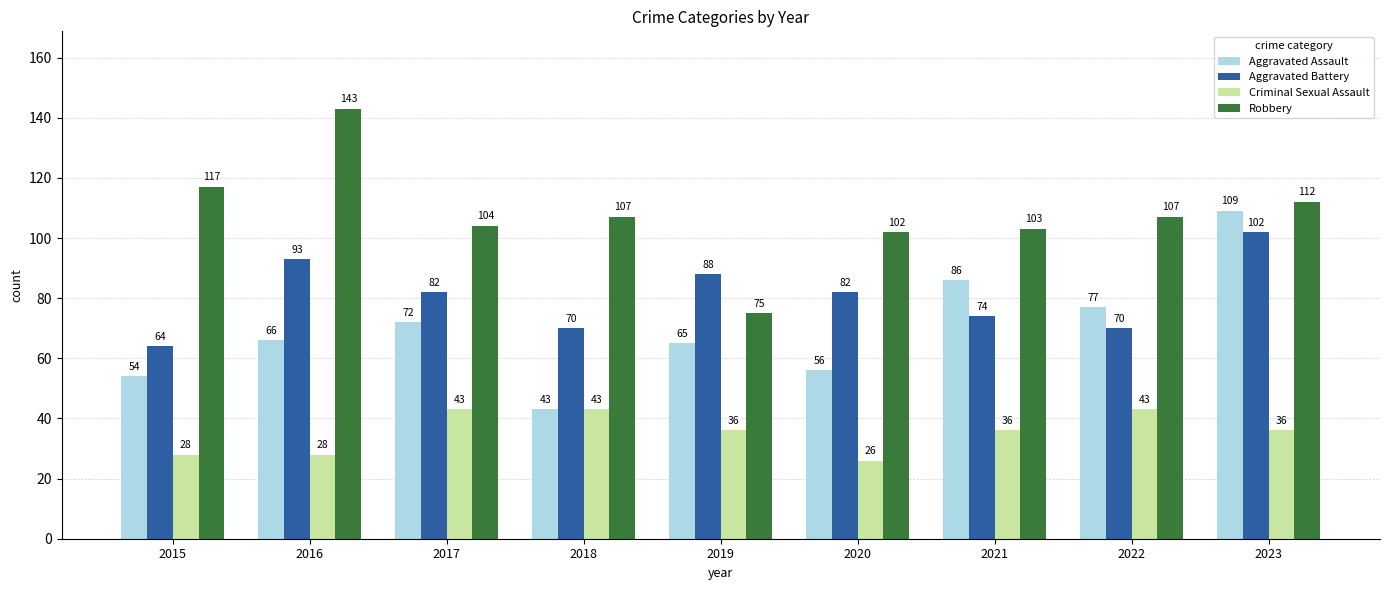

Reading left to right, list all the values displayed in this chart.

Aggravated Assault: 54	66	72	43	65	56	86	77	109
Aggravated Battery: 64	93	82	70	88	82	74	70	102
Criminal Sexual Assault: 28	28	43	43	36	26	36	43	36
Robbery: 117	143	104	107	75	102	103	107	112